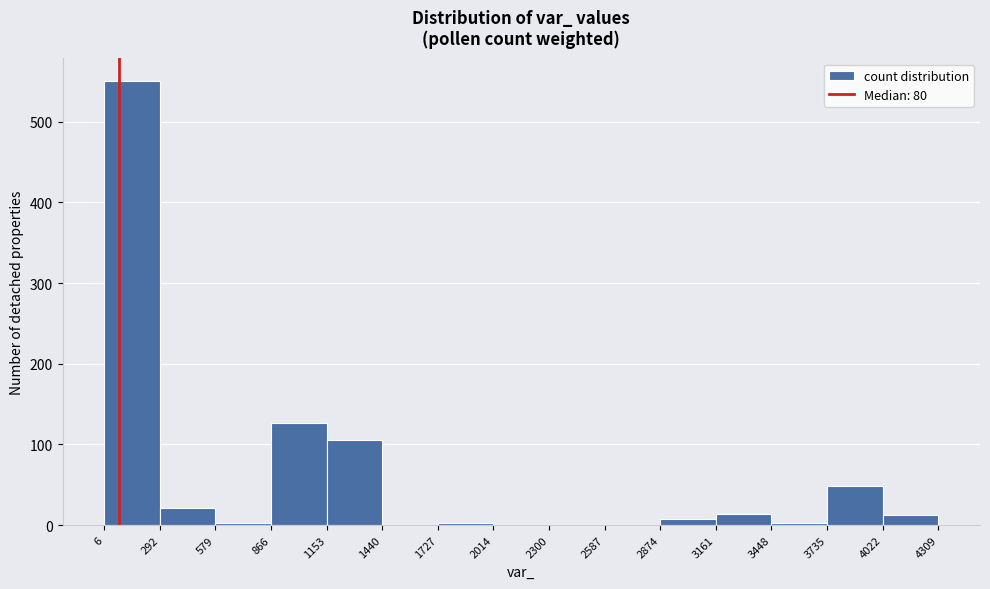

What is the height of the bar covering 4022 to 4309 on the x-axis? The values are not printed on the chart, so give them approximately, as read against the axis.

10